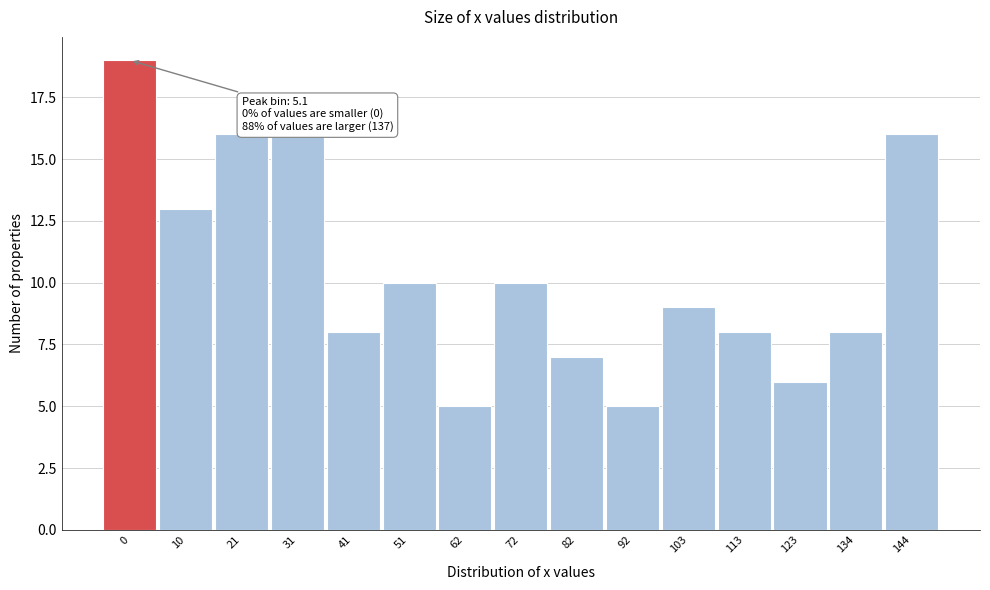

Reading left to right, list all the values displayed in this chart.

19	13	16	16	8	10	5	10	7	5	9	8	6	8	16